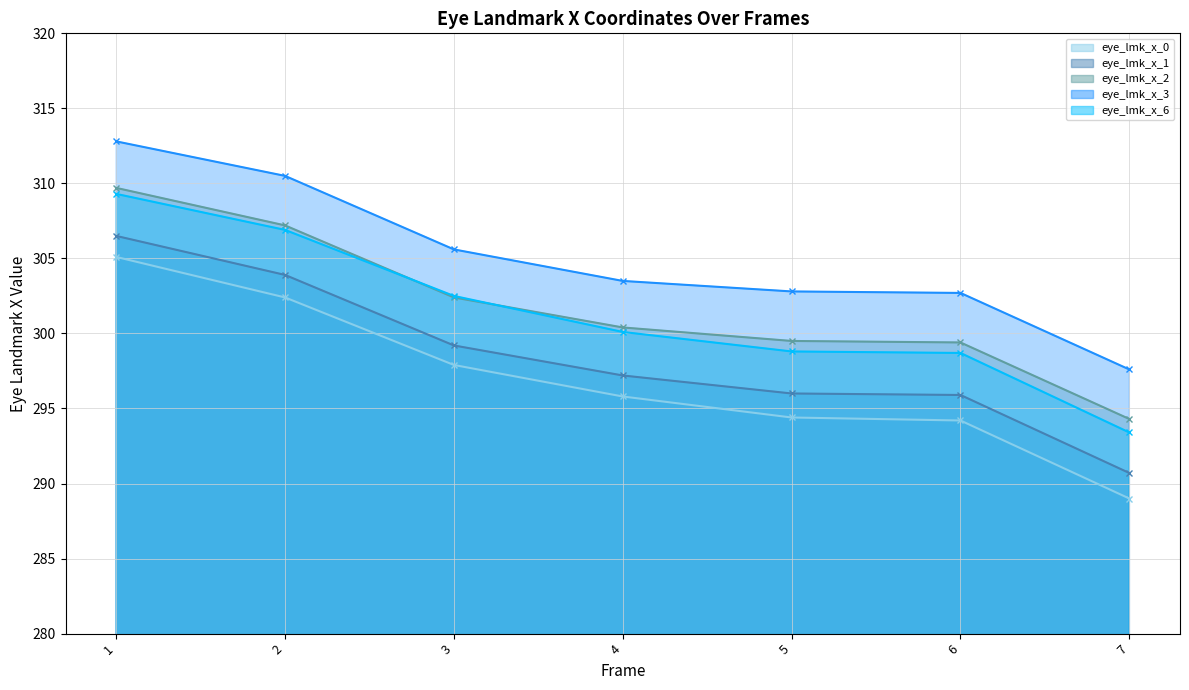

At how many categories does at least one series exceed 303?

4